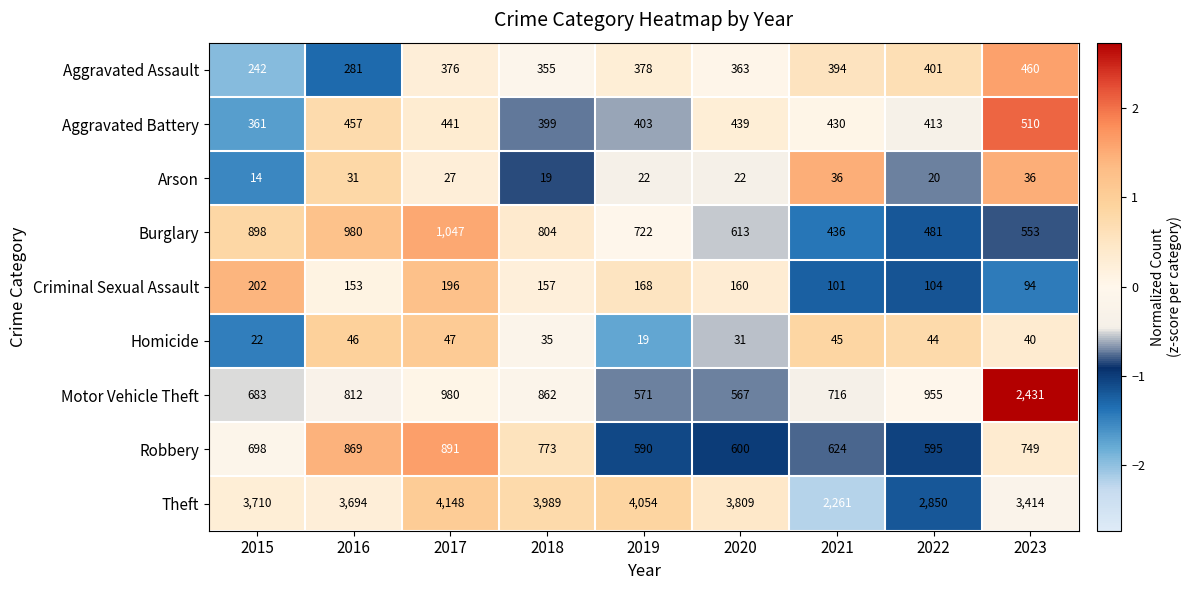

At which label does Burglary first exceed 722?

2015